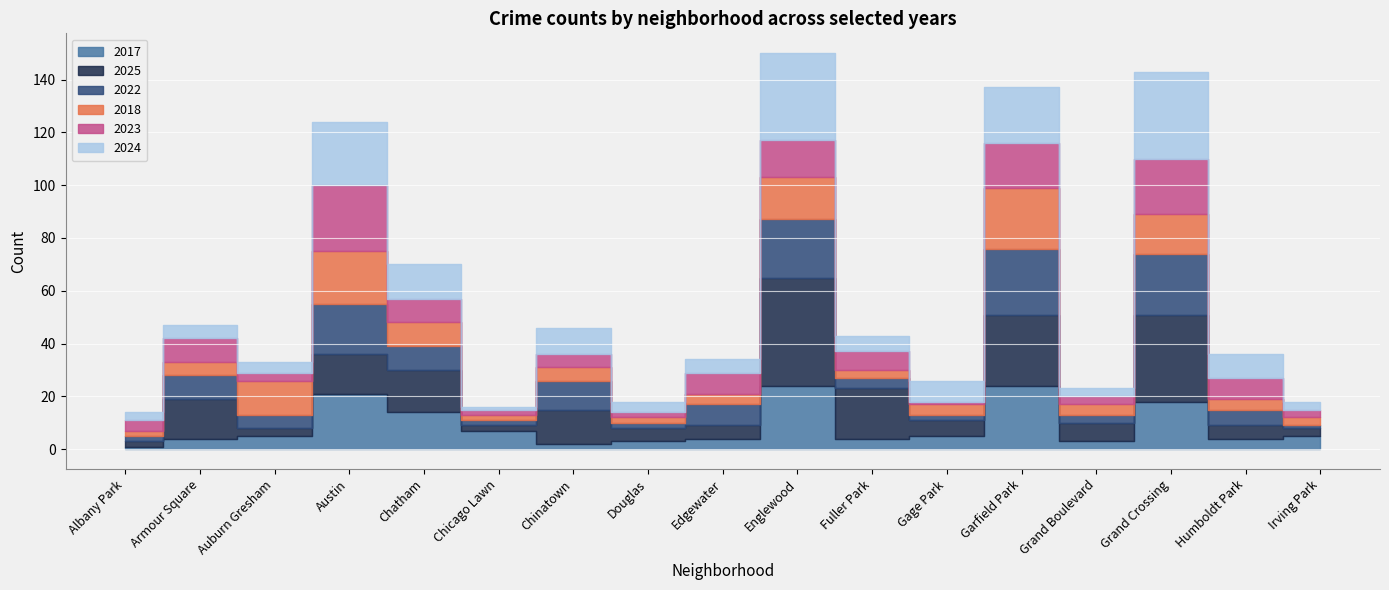

How many values in the 2023 series exceed 7?

8